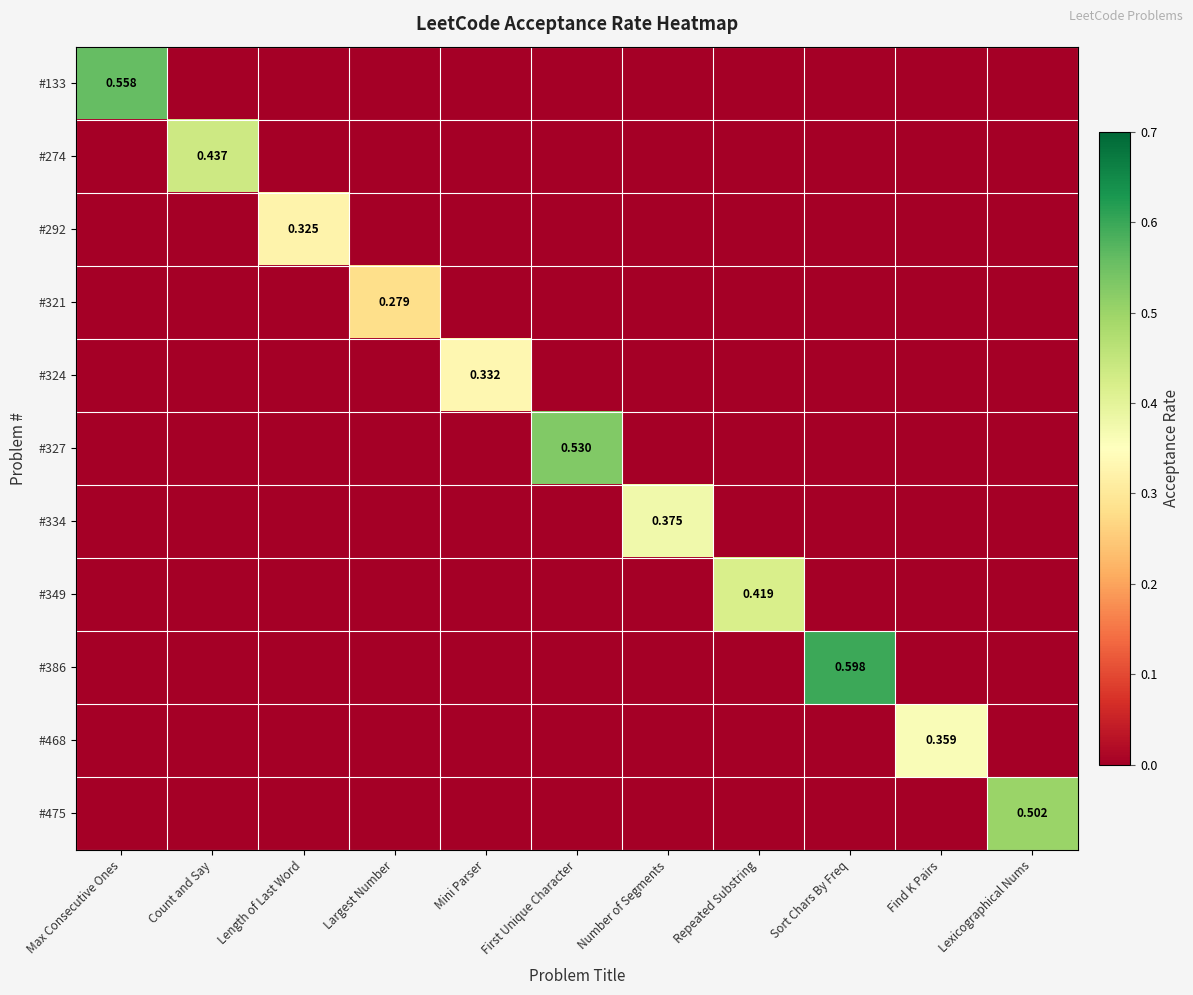

Which series has the widest spread of values?

#386